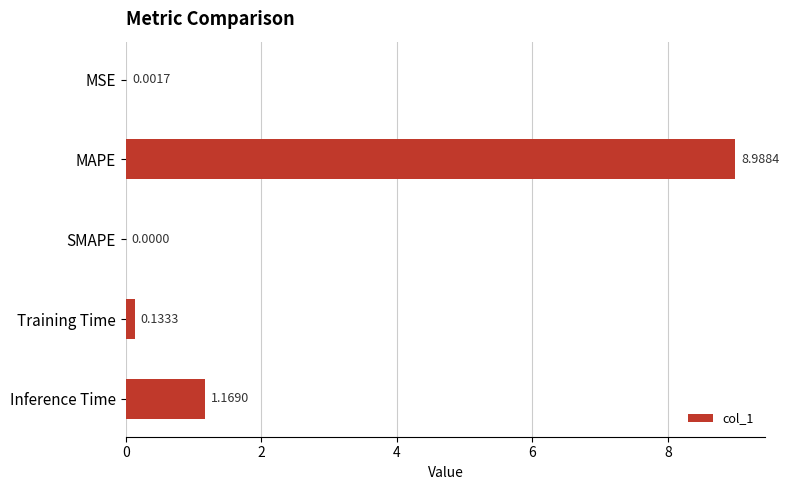

What is the sum of all values?

10.3